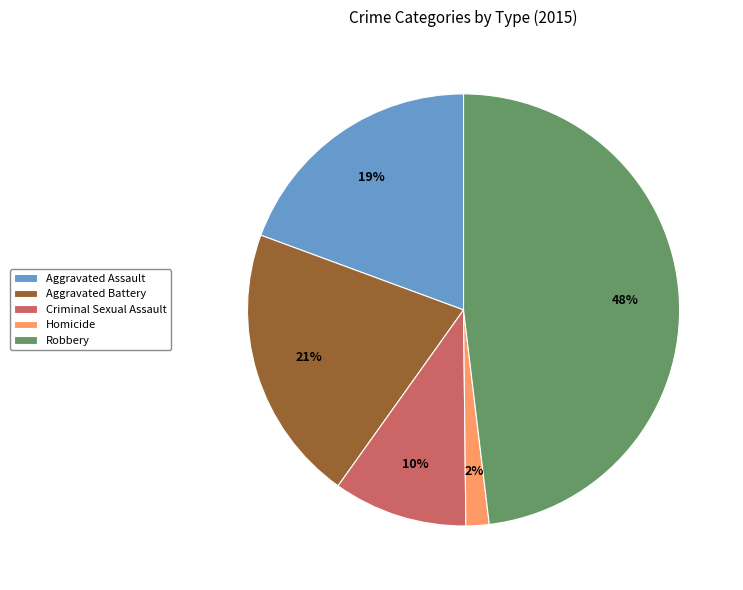

Which slice is the smallest?

Homicide